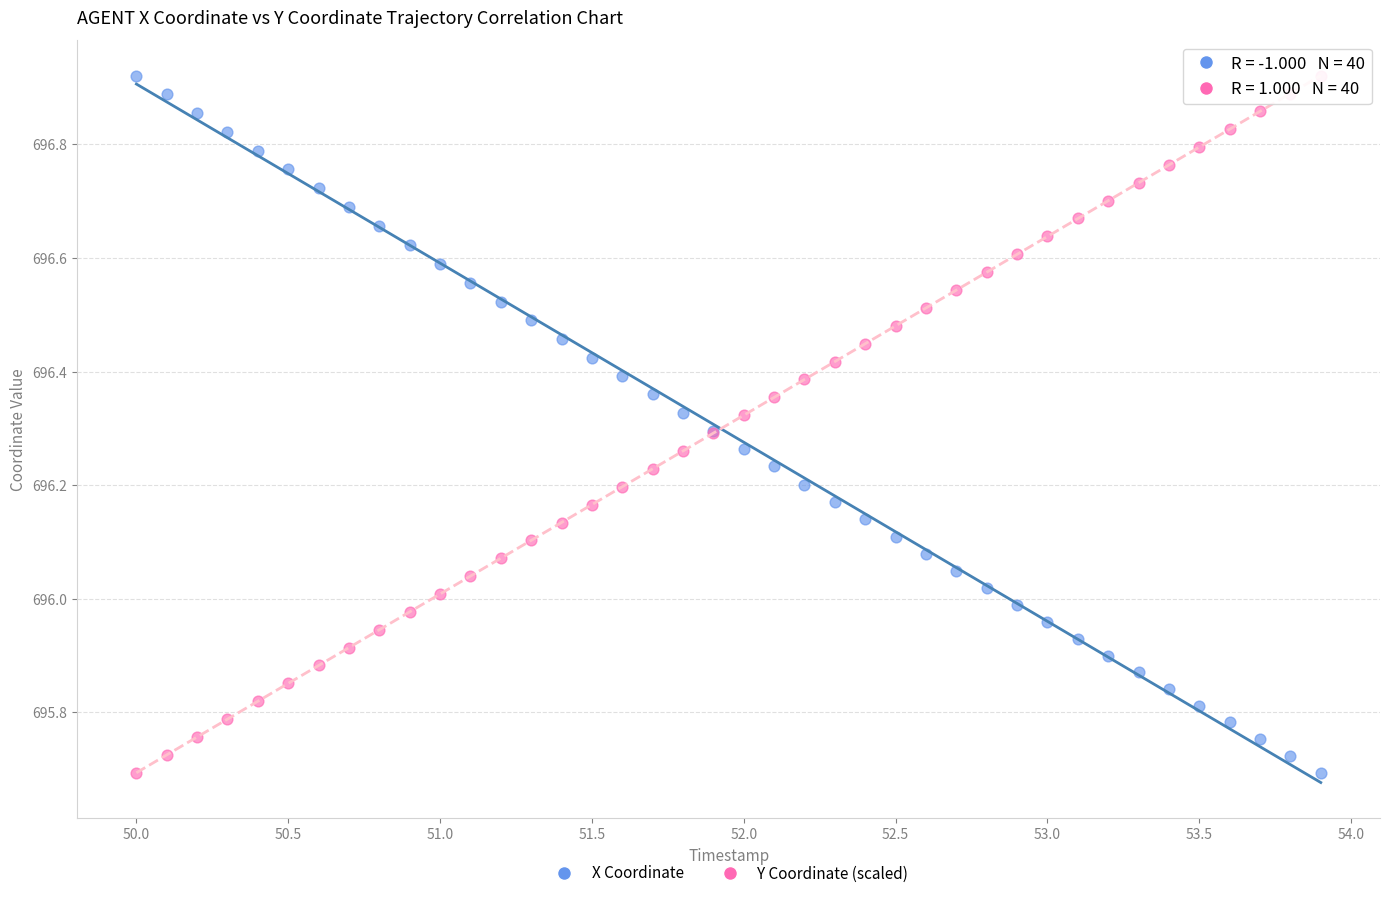

What is the X range (max minus min) for the scatter plot?

3.9